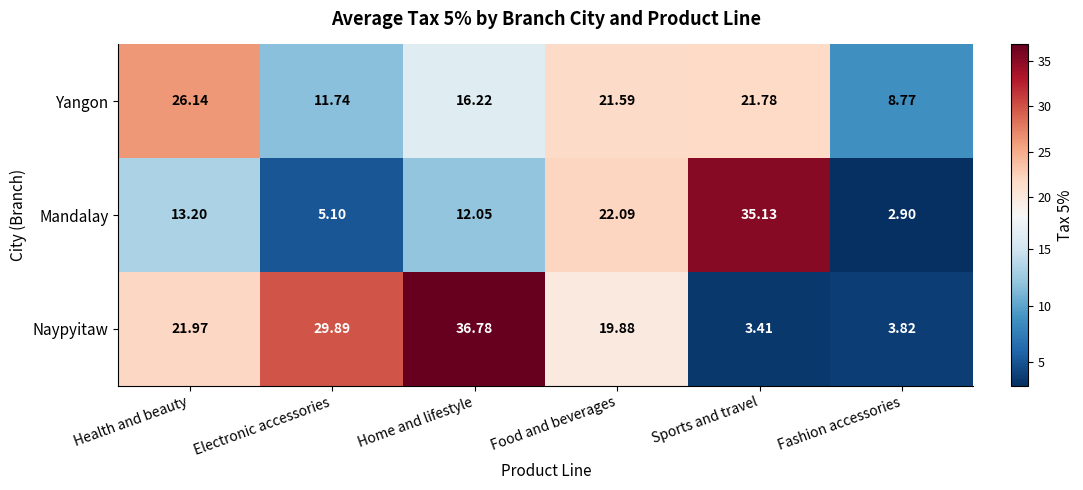

Which series has the largest total across all categories?

Naypyitaw